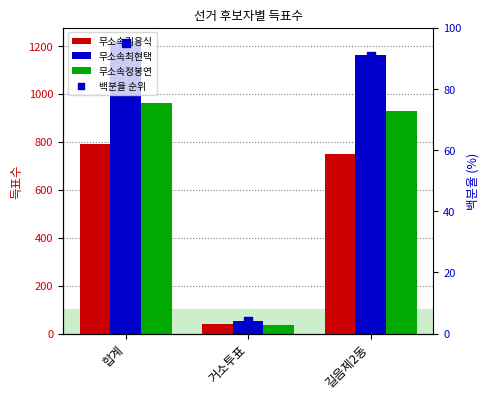

Which series has the largest total across all categories?

무소속최현택